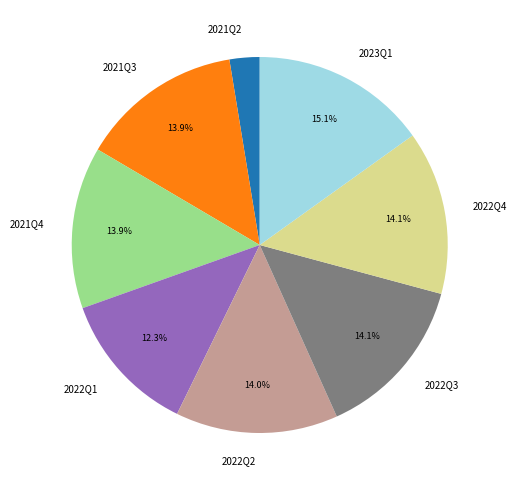

To the nearest percent, what is the average slice percentage?

12%